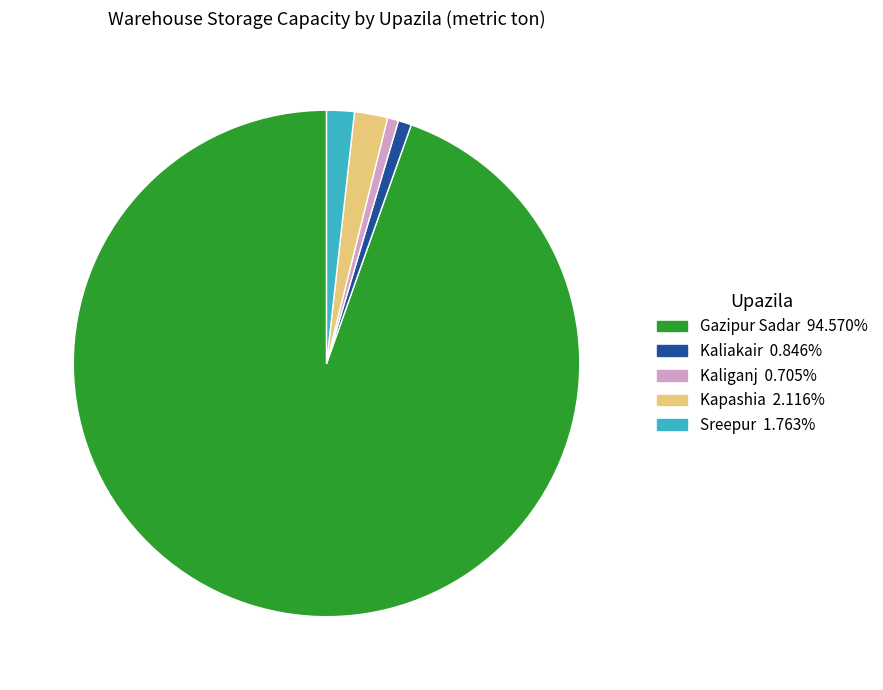

How many segments does this pie chart have?

5